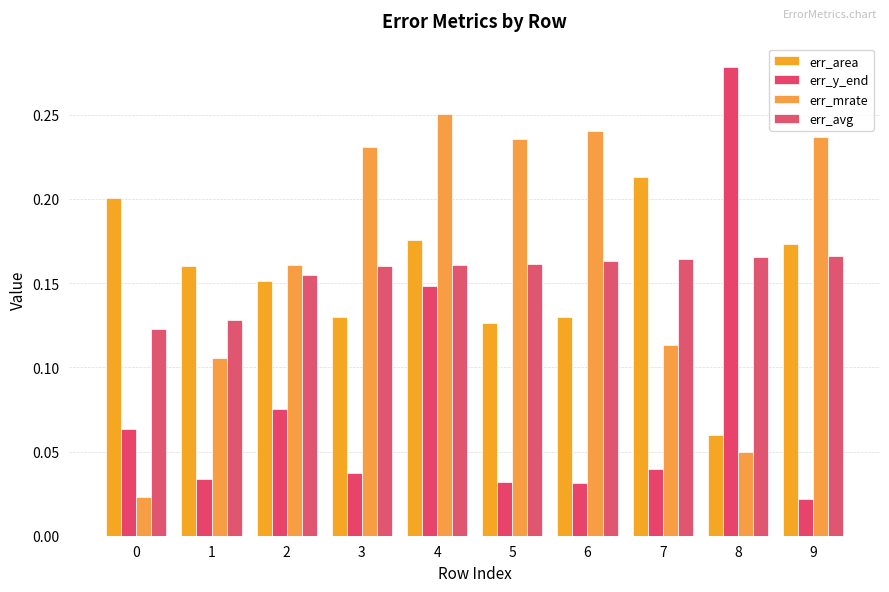

Which series has the widest spread of values?

err_y_end